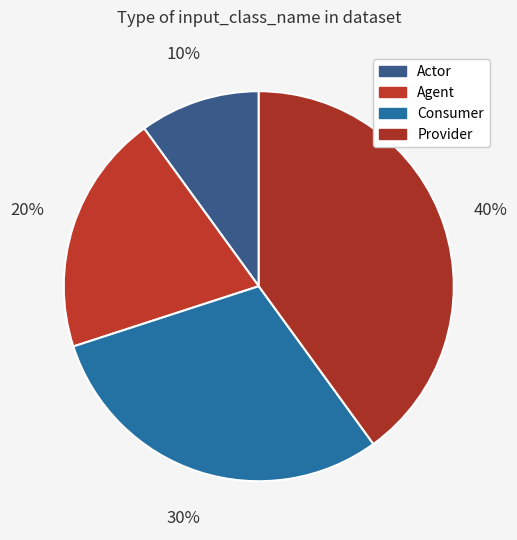

Which slice is the largest?

Provider